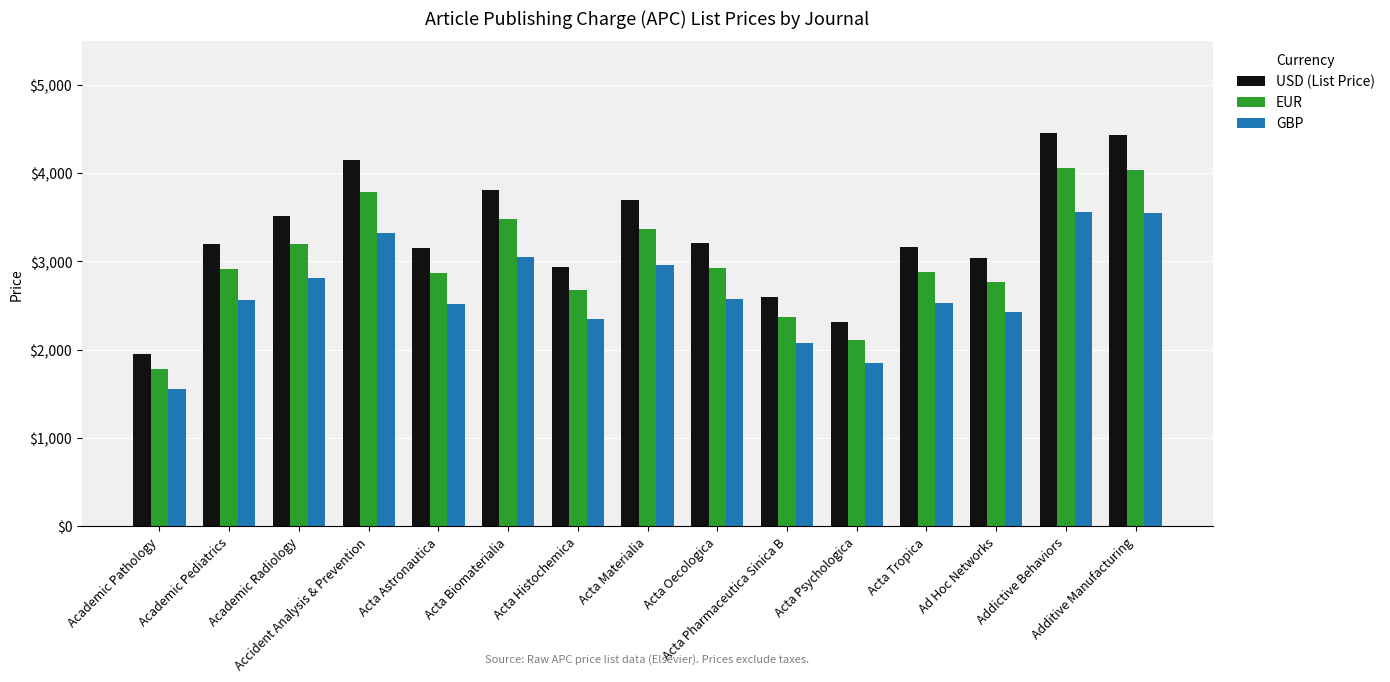

Rank the series by their maximum value, from lowest to highest.

GBP, EUR, USD (List Price)